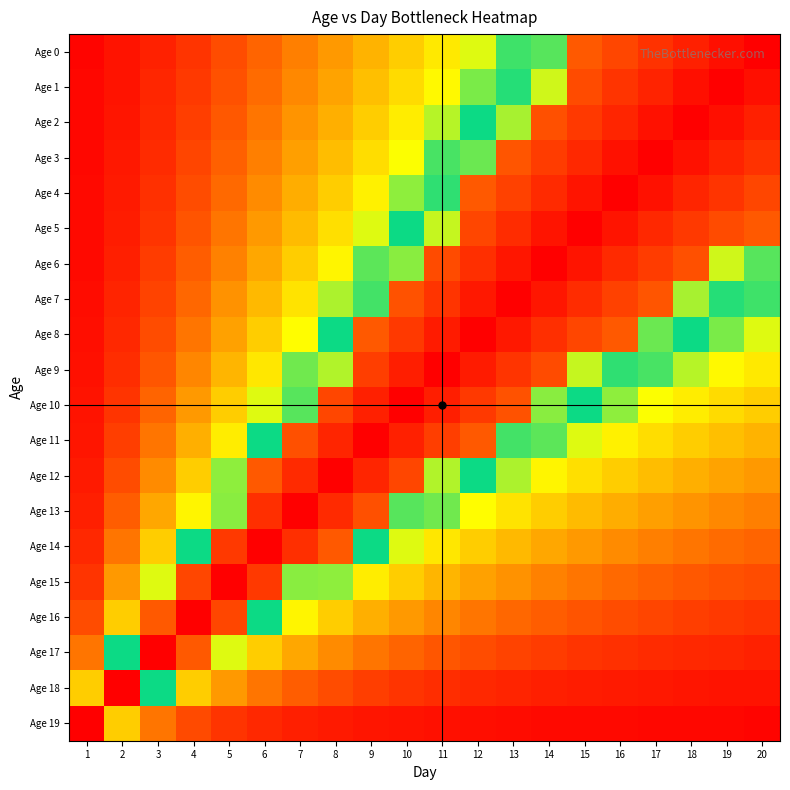

Reading left to right, what are all the values shown in this chart?

Age 0: 1=0.0	2=0.0	3=0.1	4=0.1	5=0.1	6=0.2	7=0.2	8=0.3	9=0.3	10=0.4	11=0.4	12=0.5	13=0.5	14=0.6	15=0.9	16=0.9	17=0.9	18=0.9	19=1.0	20=1.0
Age 1: 1=0.0	2=0.0	3=0.1	4=0.1	5=0.1	6=0.2	7=0.2	8=0.3	9=0.3	10=0.4	11=0.4	12=0.5	13=0.6	14=0.6	15=0.9	16=0.9	17=0.9	18=1.0	19=1.0	20=1.0
Age 2: 1=0.0	2=0.0	3=0.1	4=0.1	5=0.1	6=0.2	7=0.2	8=0.3	9=0.4	10=0.4	11=0.5	12=0.5	13=0.6	14=0.9	15=0.9	16=0.9	17=1.0	18=1.0	19=1.0	20=0.9
Age 3: 1=0.0	2=0.0	3=0.1	4=0.1	5=0.2	6=0.2	7=0.3	8=0.3	9=0.4	10=0.5	11=0.5	12=0.6	13=0.9	14=0.9	15=0.9	16=1.0	17=1.0	18=1.0	19=0.9	20=0.9
Age 4: 1=0.0	2=0.0	3=0.1	4=0.1	5=0.2	6=0.2	7=0.3	8=0.4	9=0.4	10=0.5	11=0.6	12=0.9	13=0.9	14=0.9	15=1.0	16=1.0	17=1.0	18=0.9	19=0.9	20=0.9
Age 5: 1=0.0	2=0.0	3=0.1	4=0.1	5=0.2	6=0.3	7=0.3	8=0.4	9=0.5	10=0.5	11=0.6	12=0.9	13=0.9	14=1.0	15=1.0	16=1.0	17=0.9	18=0.9	19=0.9	20=0.9
Age 6: 1=0.0	2=0.1	3=0.1	4=0.2	5=0.2	6=0.3	7=0.4	8=0.4	9=0.5	10=0.6	11=0.9	12=0.9	13=1.0	14=1.0	15=1.0	16=0.9	17=0.9	18=0.9	19=0.6	20=0.6
Age 7: 1=0.0	2=0.1	3=0.1	4=0.2	5=0.2	6=0.3	7=0.4	8=0.5	9=0.6	10=0.9	11=0.9	12=1.0	13=1.0	14=1.0	15=0.9	16=0.9	17=0.9	18=0.6	19=0.6	20=0.5
Age 8: 1=0.0	2=0.1	3=0.1	4=0.2	5=0.3	6=0.4	7=0.4	8=0.5	9=0.9	10=0.9	11=1.0	12=1.0	13=1.0	14=0.9	15=0.9	16=0.9	17=0.6	18=0.5	19=0.5	20=0.5
Age 9: 1=0.0	2=0.1	3=0.1	4=0.2	5=0.3	6=0.4	7=0.5	8=0.6	9=0.9	10=1.0	11=1.0	12=1.0	13=0.9	14=0.9	15=0.6	16=0.6	17=0.5	18=0.5	19=0.4	20=0.4
Age 10: 1=0.0	2=0.1	3=0.2	4=0.3	5=0.4	6=0.5	7=0.6	8=0.9	9=0.9	10=1.0	11=1.0	12=0.9	13=0.9	14=0.6	15=0.5	16=0.5	17=0.5	18=0.4	19=0.4	20=0.4
Age 11: 1=0.0	2=0.1	3=0.2	4=0.3	5=0.4	6=0.5	7=0.9	8=0.9	9=1.0	10=0.9	11=0.9	12=0.9	13=0.6	14=0.5	15=0.5	16=0.4	17=0.4	18=0.4	19=0.3	20=0.3
Age 12: 1=0.0	2=0.1	3=0.2	4=0.4	5=0.5	6=0.9	7=0.9	8=1.0	9=0.9	10=0.9	11=0.6	12=0.5	13=0.5	14=0.4	15=0.4	16=0.4	17=0.3	18=0.3	19=0.3	20=0.3
Age 13: 1=0.1	2=0.2	3=0.3	4=0.4	5=0.6	6=0.9	7=1.0	8=0.9	9=0.9	10=0.6	11=0.5	12=0.4	13=0.4	14=0.4	15=0.3	16=0.3	17=0.3	18=0.2	19=0.2	20=0.2
Age 14: 1=0.1	2=0.2	3=0.4	4=0.5	5=0.9	6=1.0	7=0.9	8=0.9	9=0.5	10=0.5	11=0.4	12=0.4	13=0.3	14=0.3	15=0.3	16=0.2	17=0.2	18=0.2	19=0.2	20=0.2
Age 15: 1=0.1	2=0.3	3=0.5	4=0.9	5=1.0	6=0.9	7=0.6	8=0.5	9=0.4	10=0.4	11=0.3	12=0.3	13=0.2	14=0.2	15=0.2	16=0.2	17=0.2	18=0.1	19=0.1	20=0.1
Age 16: 1=0.1	2=0.4	3=0.9	4=1.0	5=0.9	6=0.5	7=0.4	8=0.4	9=0.3	10=0.3	11=0.2	12=0.2	13=0.2	14=0.2	15=0.1	16=0.1	17=0.1	18=0.1	19=0.1	20=0.1
Age 17: 1=0.2	2=0.5	3=1.0	4=0.9	5=0.5	6=0.4	7=0.3	8=0.2	9=0.2	10=0.2	11=0.1	12=0.1	13=0.1	14=0.1	15=0.1	16=0.1	17=0.1	18=0.1	19=0.1	20=0.1
Age 18: 1=0.4	2=1.0	3=0.5	4=0.4	5=0.3	6=0.2	7=0.2	8=0.1	9=0.1	10=0.1	11=0.1	12=0.1	13=0.1	14=0.1	15=0.0	16=0.0	17=0.0	18=0.0	19=0.0	20=0.0
Age 19: 1=1.0	2=0.4	3=0.2	4=0.1	5=0.1	6=0.1	7=0.1	8=0.0	9=0.0	10=0.0	11=0.0	12=0.0	13=0.0	14=0.0	15=0.0	16=0.0	17=0.0	18=0.0	19=0.0	20=0.0